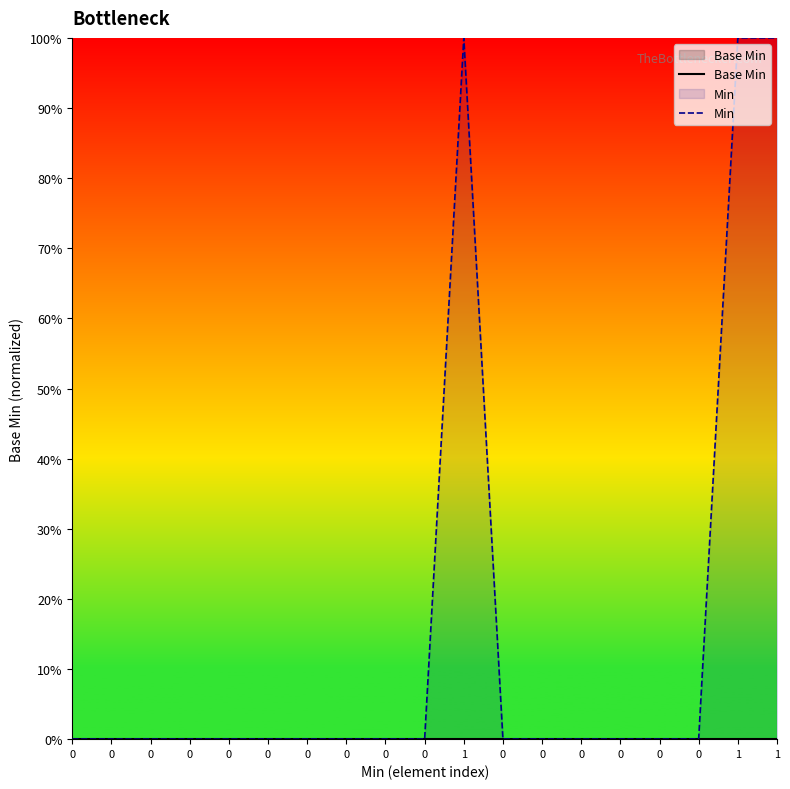

How many lines are shown in the chart?

2